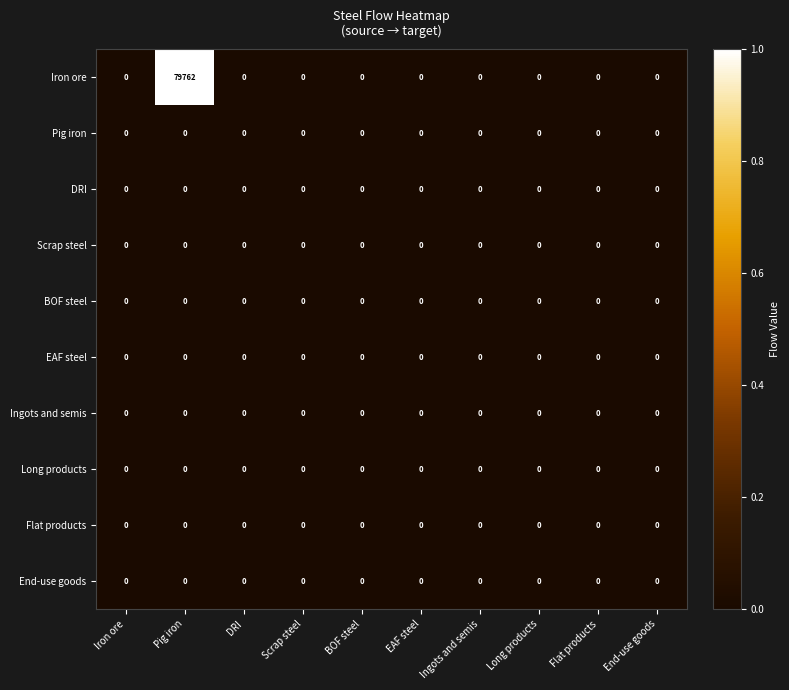

Which series has the widest spread of values?

Iron ore